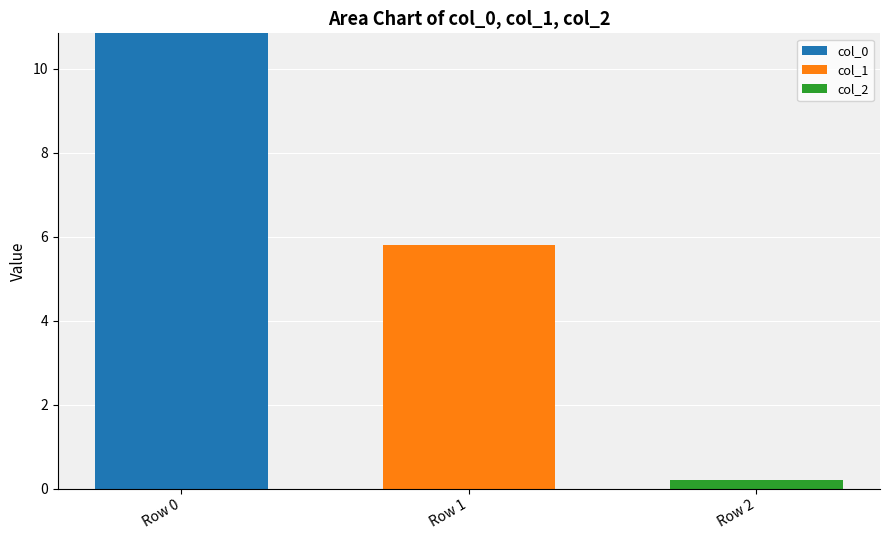

At which category is the sum across all series the highest?

Row 0